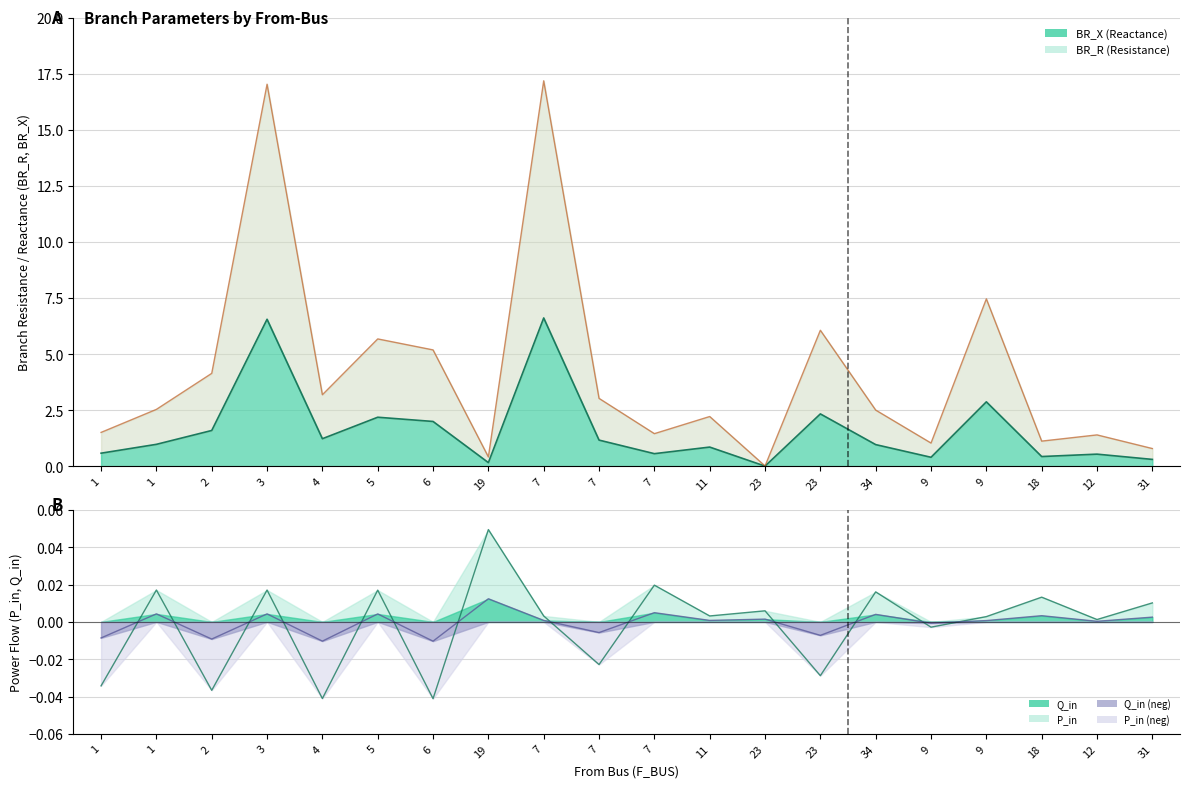

How many points are higher than both their immediate neighbors (excluding endpoints)?

7